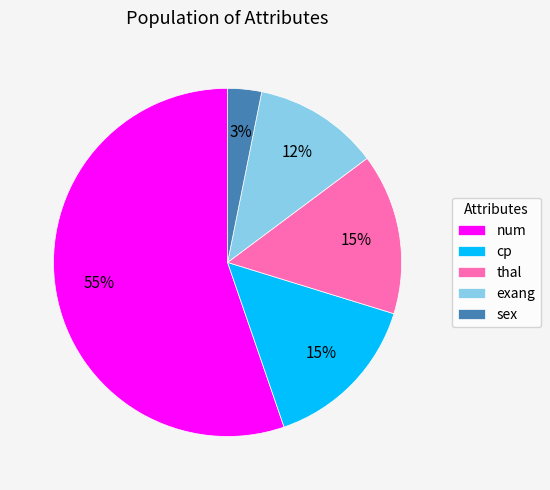

What is the majority slice?

num